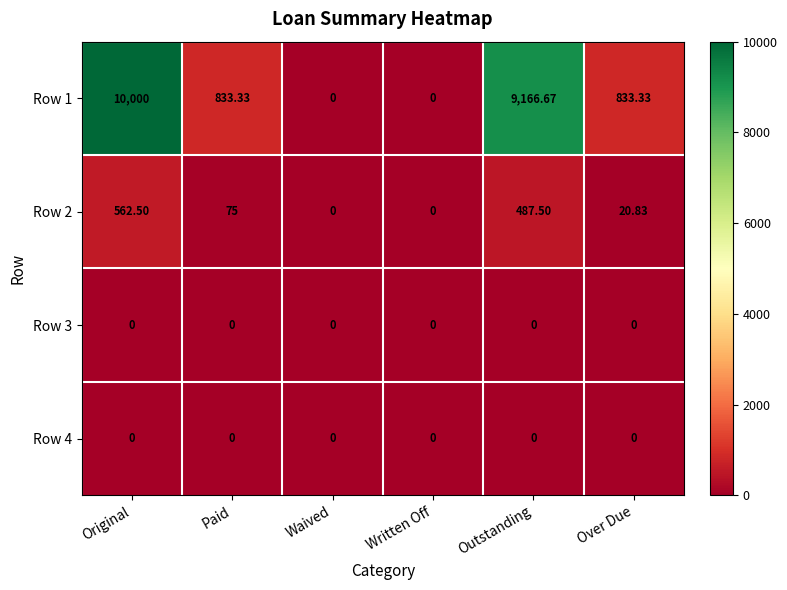

Count the number of data series in this chart.

4